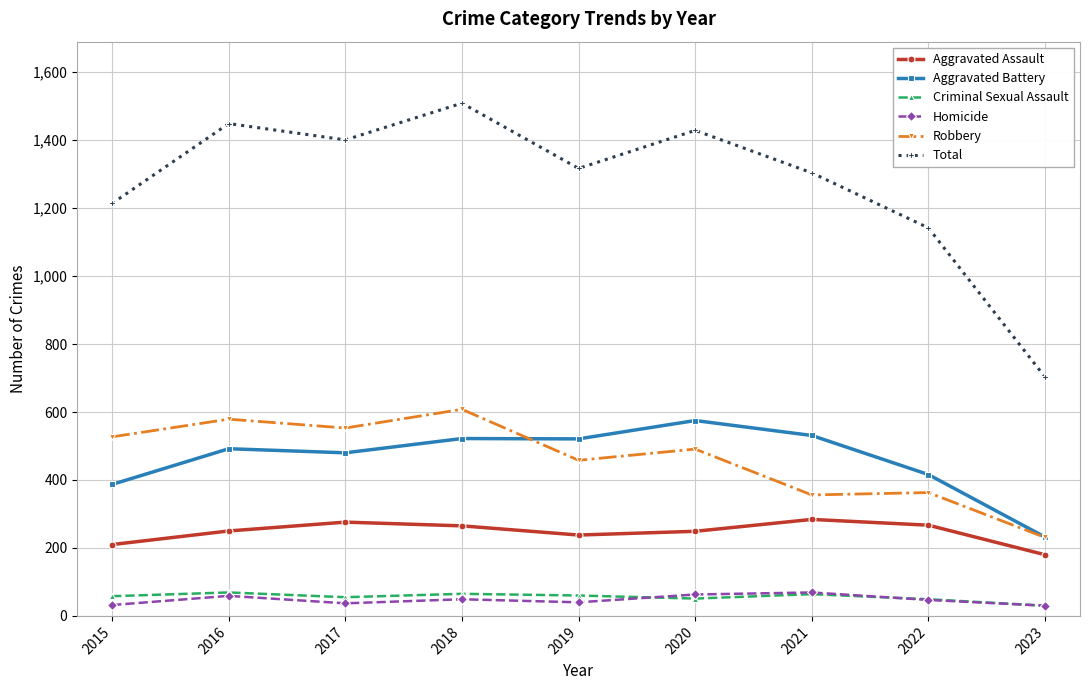

Which series has the largest range (max minus min)?

Total